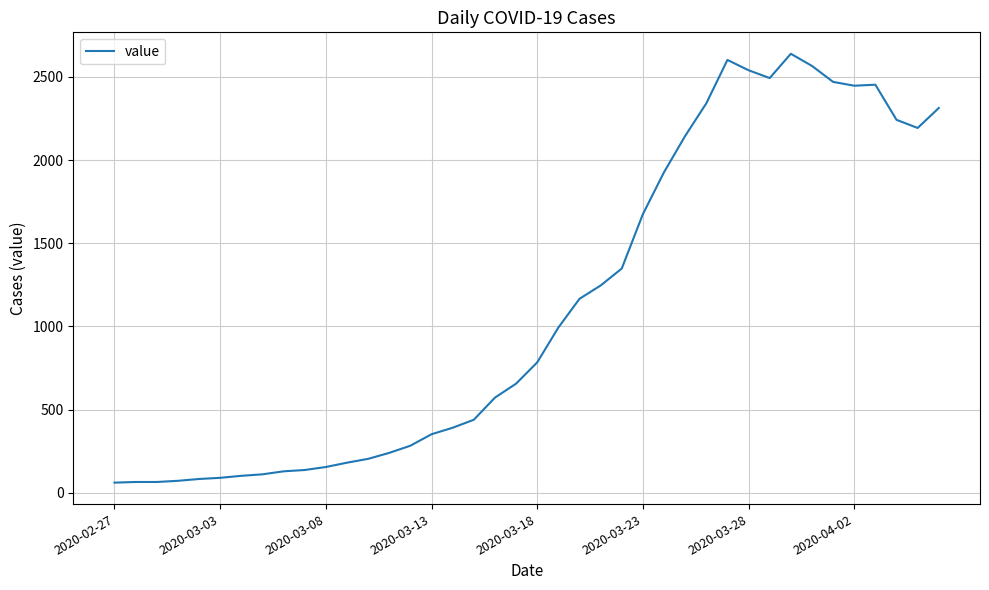

What is the maximum value shown in the chart?

2639